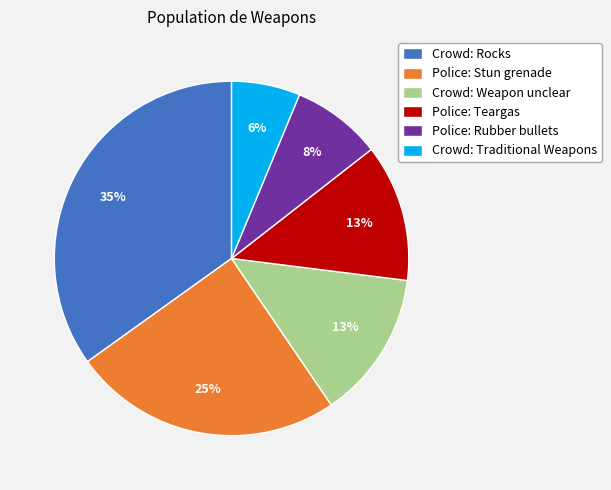

Does any single category account for the majority?

No